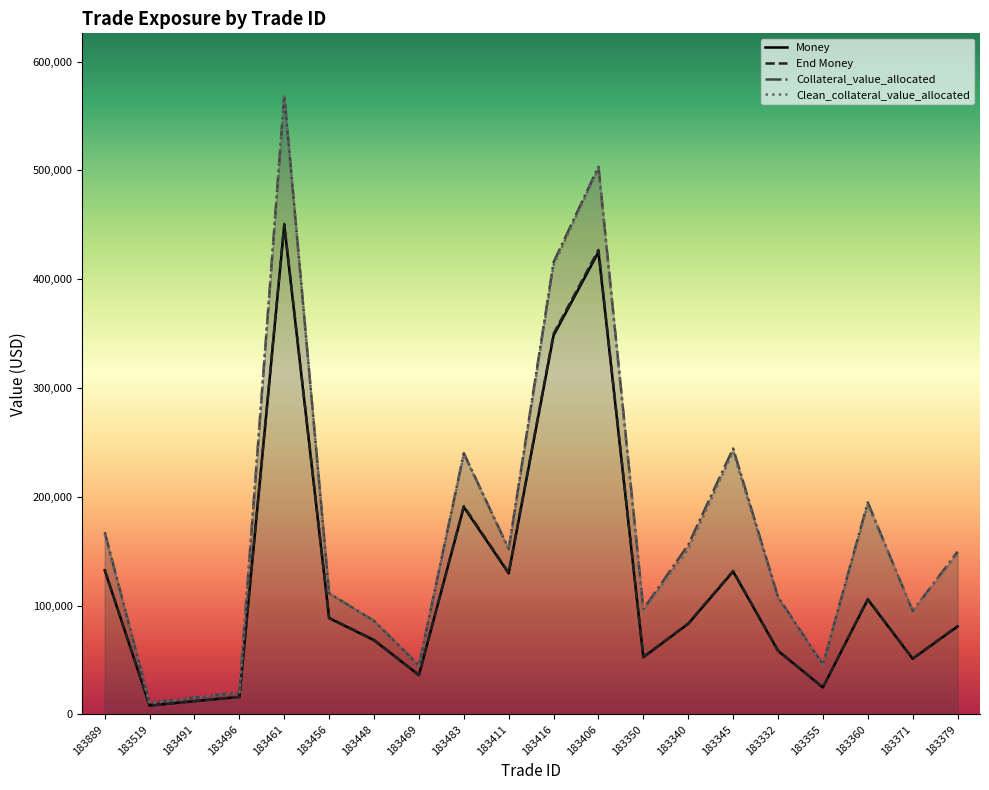

Where is the first local minimum for Money?

183519